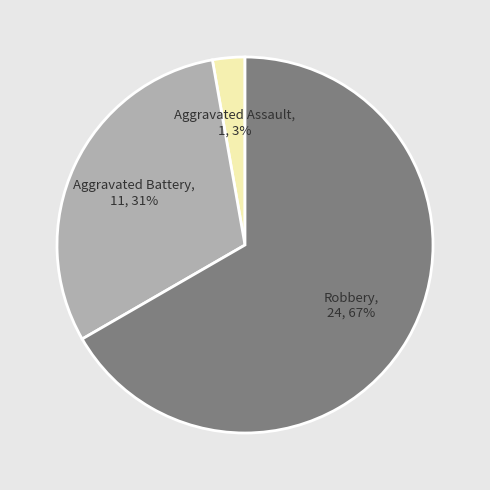

Is it true that Aggravated Assault is 3% of the pie?

True